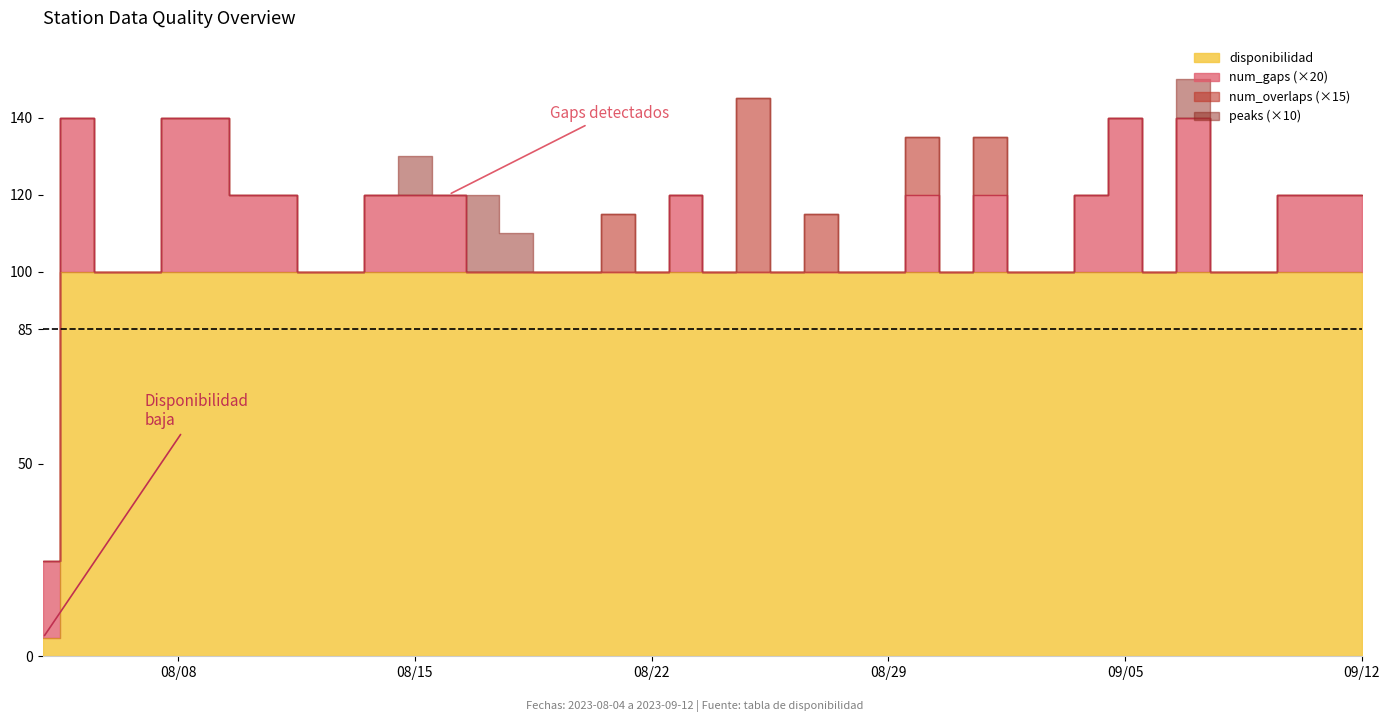

How many peaks values are between 0 and 1?

39